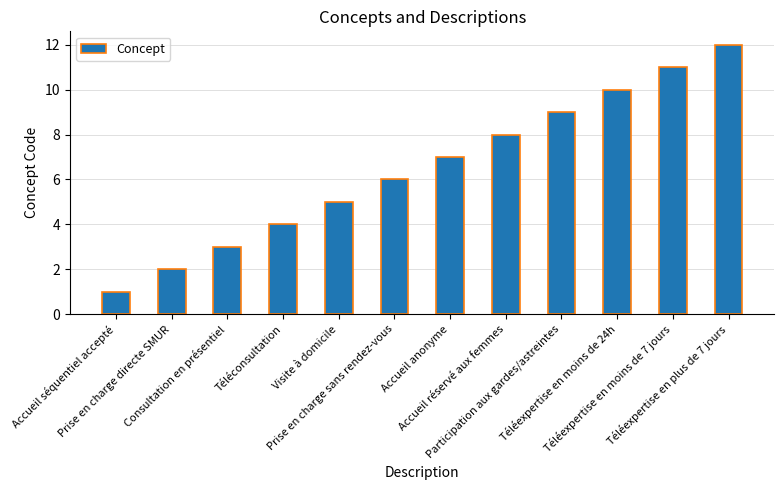

What is the sum of the values at Téléexpertise en moins de 7 jours and Prise en charge sans rendez-vous?

17